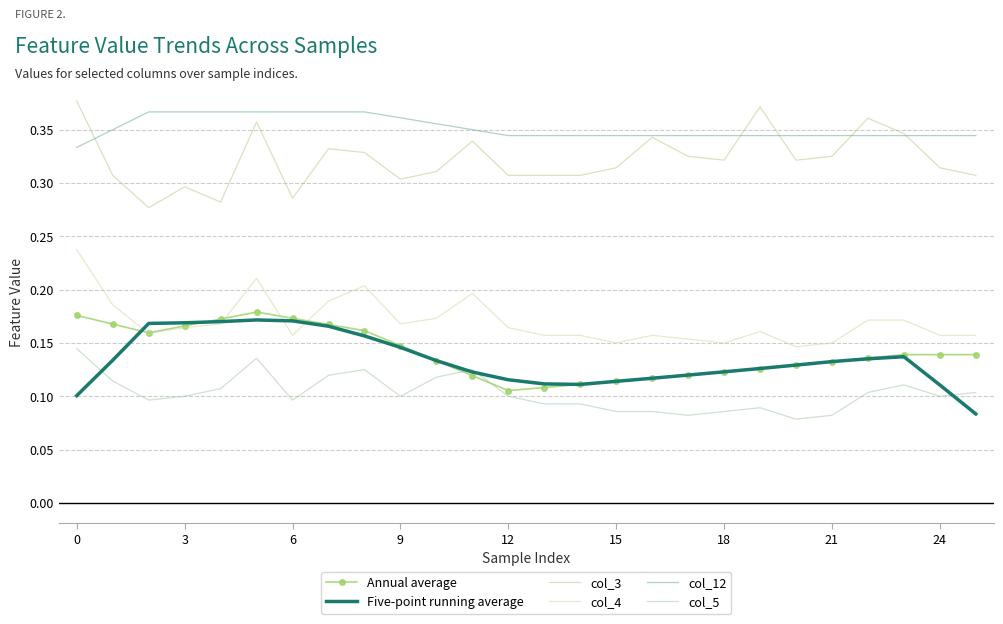

Where is col_4 nearest to the value 0?

20